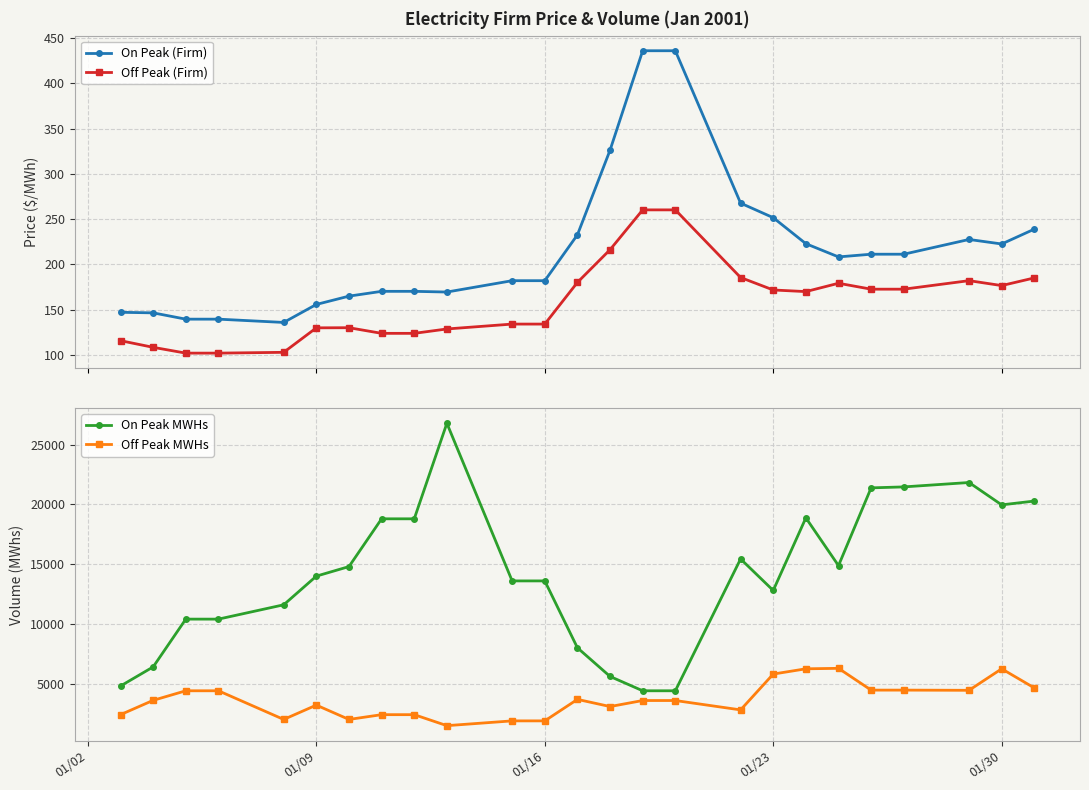

At how many categories does at least one series exceed 24039?

1